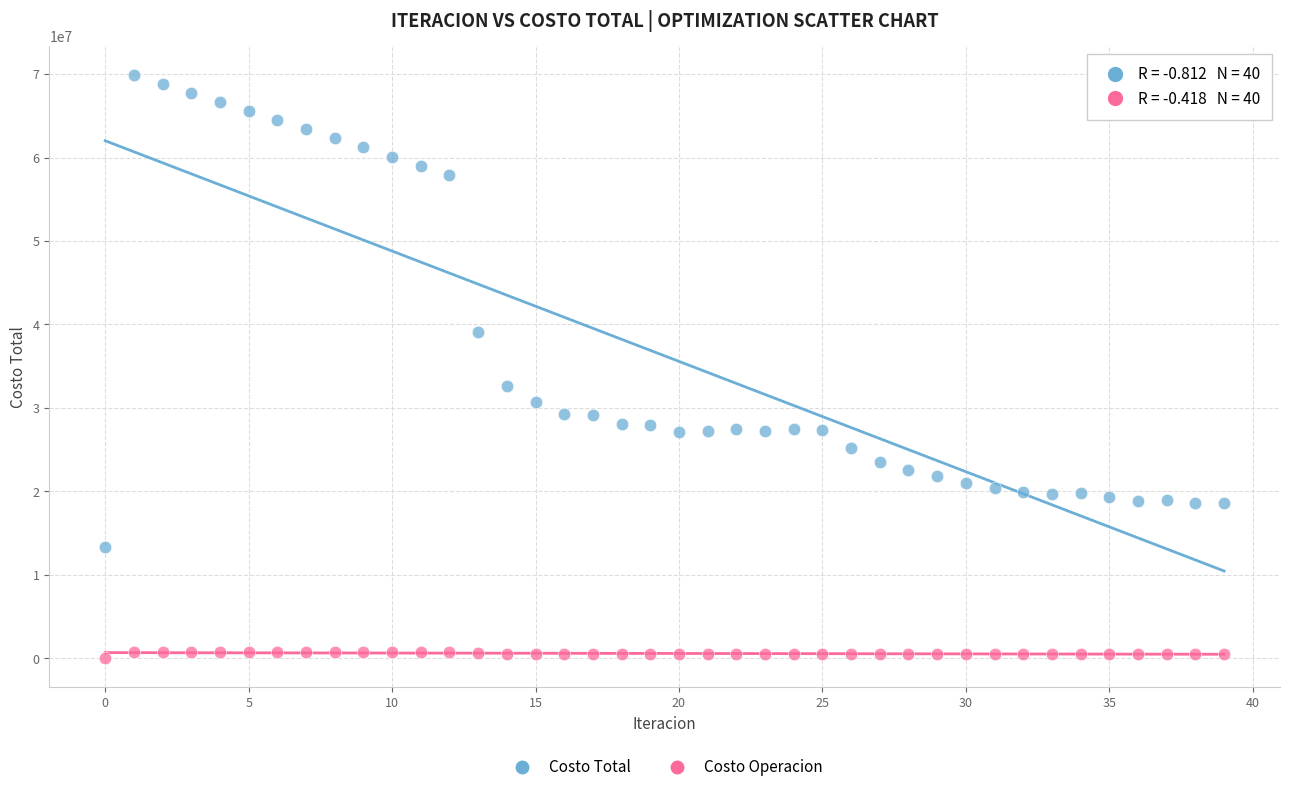

What are all the series names shown in the legend?

Costo Total, Costo Operacion